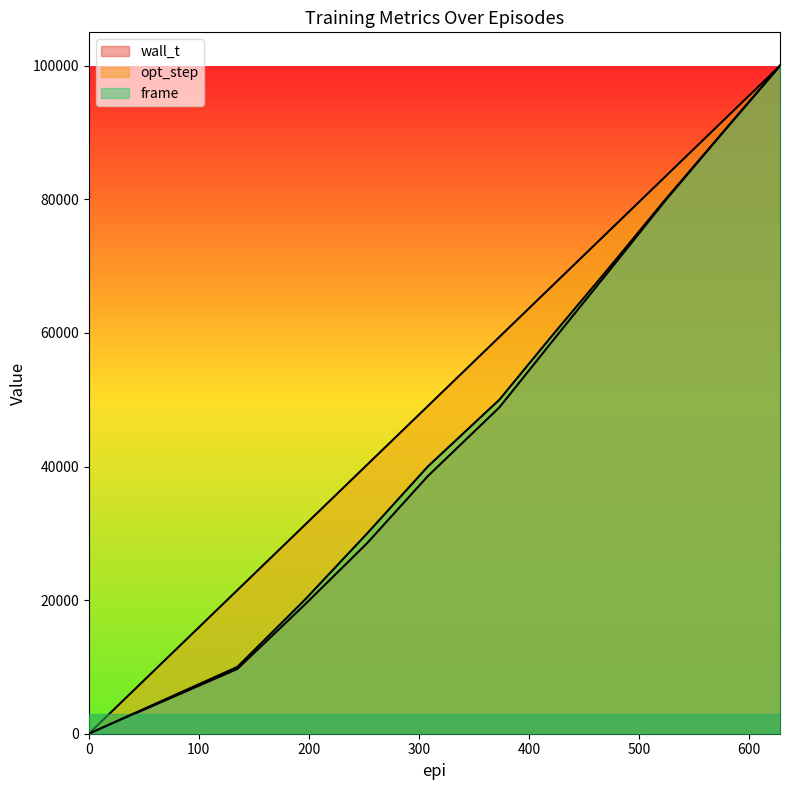

What position from the left is 524.0?

9